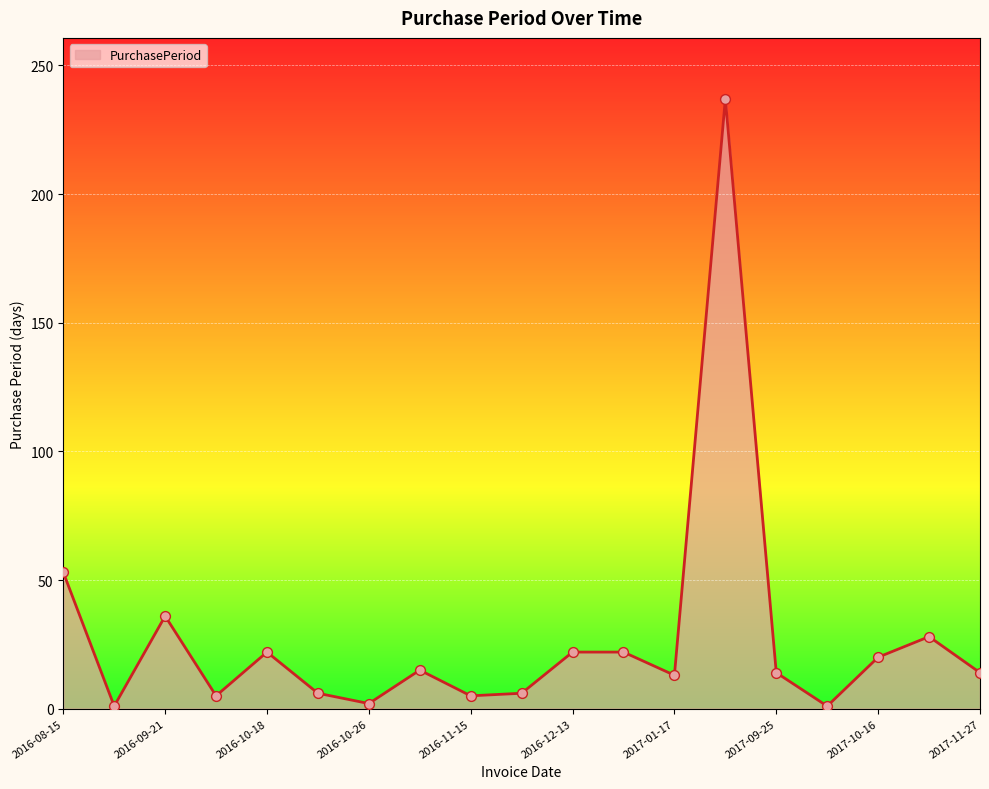

What is the difference between the maximum and minimum values?

236